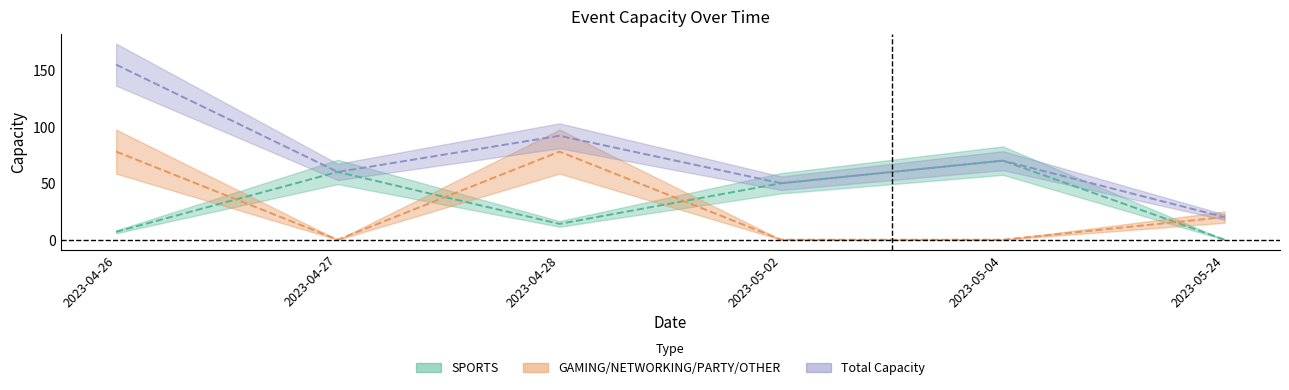

What is the label of the 6th point from the right?

2023-04-26